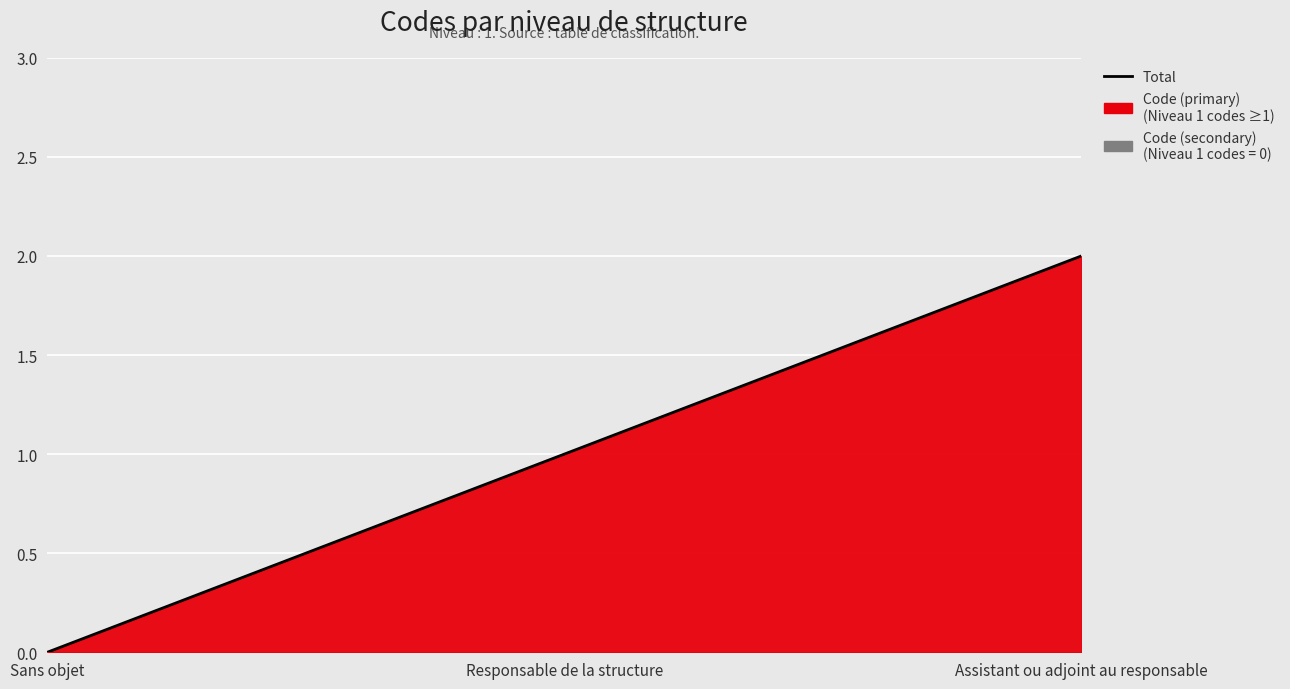

What is the change in value from Sans objet to Responsable de la structure?

+1